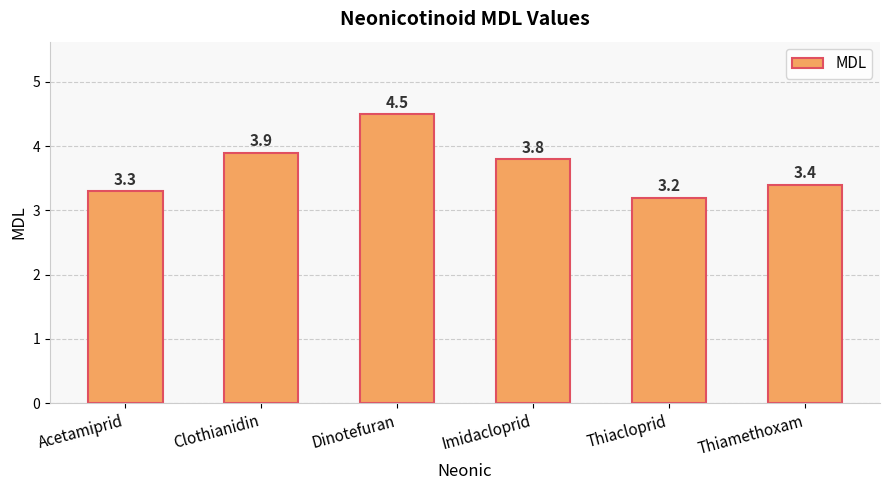

Rank the categories by value from lowest to highest.

Thiacloprid, Acetamiprid, Thiamethoxam, Imidacloprid, Clothianidin, Dinotefuran